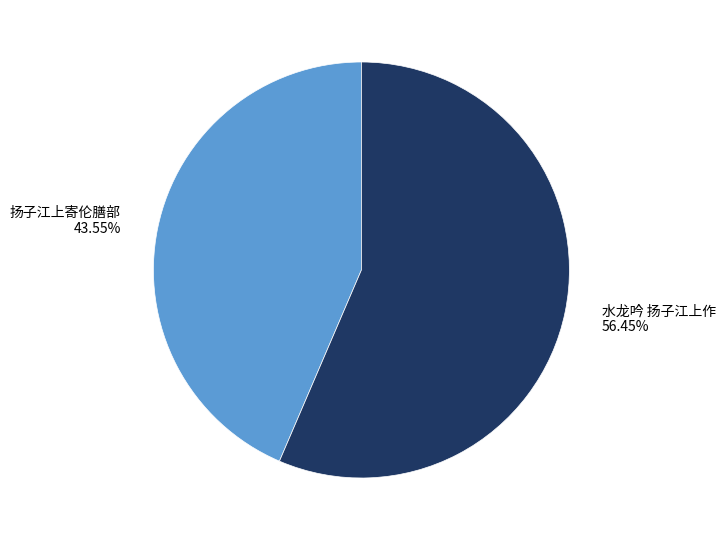

To the nearest percent, what portion does 扬子江上寄伦膳部 represent?

44%